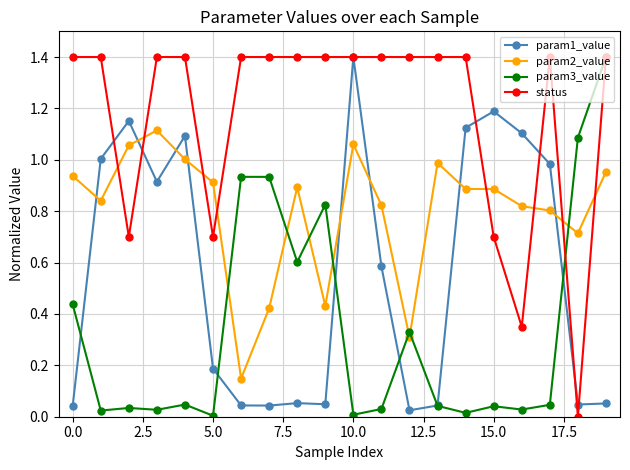

Is this an area chart (filled region under the line)?

No